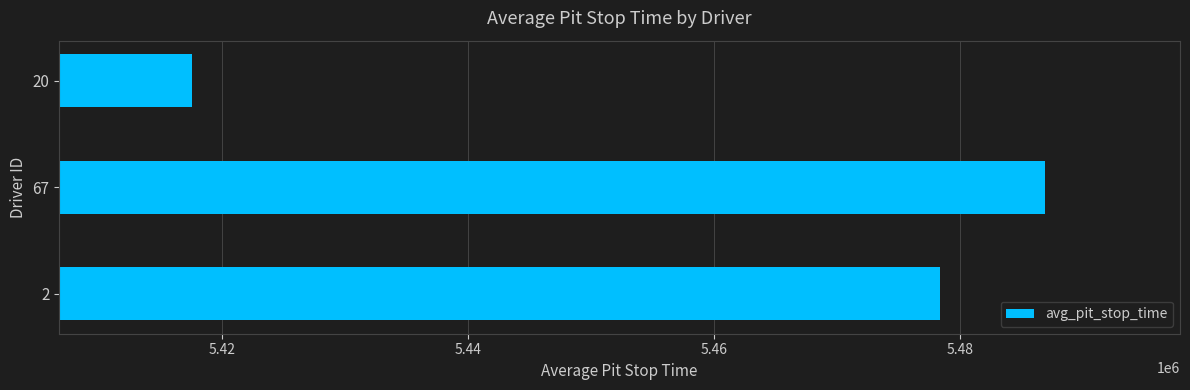

Rank the categories by value from lowest to highest.

20, 2, 67